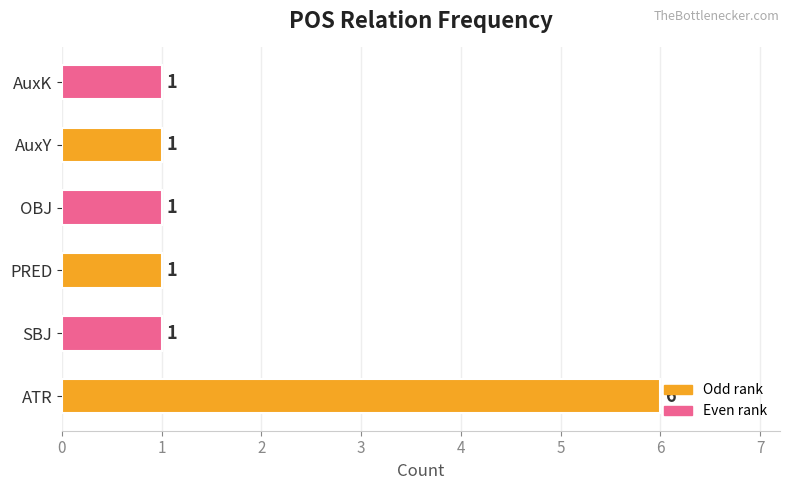

What is the approximate value at ATR?

6